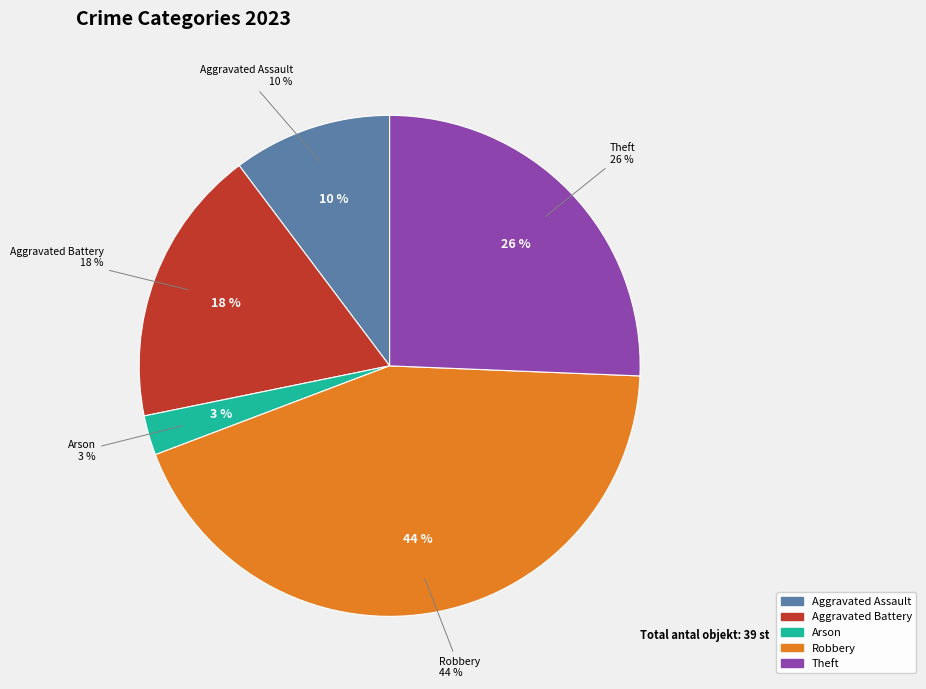

What is the smallest slice in the pie chart?

Arson